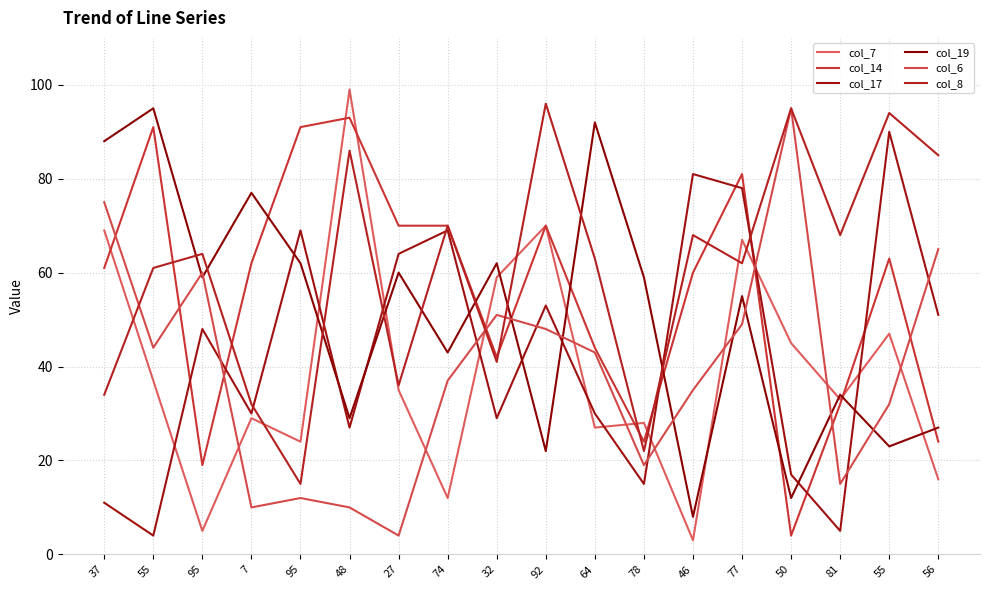

Is it true that col_17 equals 81 at 46?

True